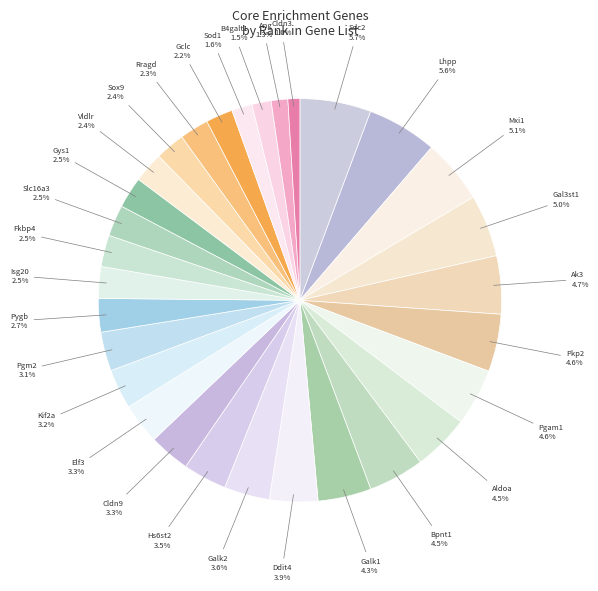

Count the number of slices in the pie.

30